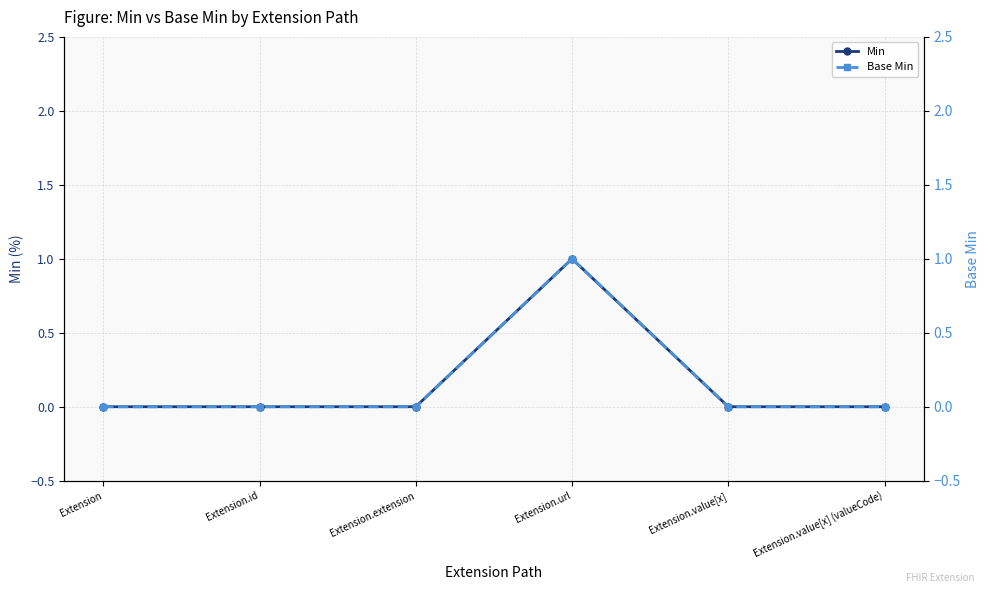

How many interior local peaks does the Min series have?

1